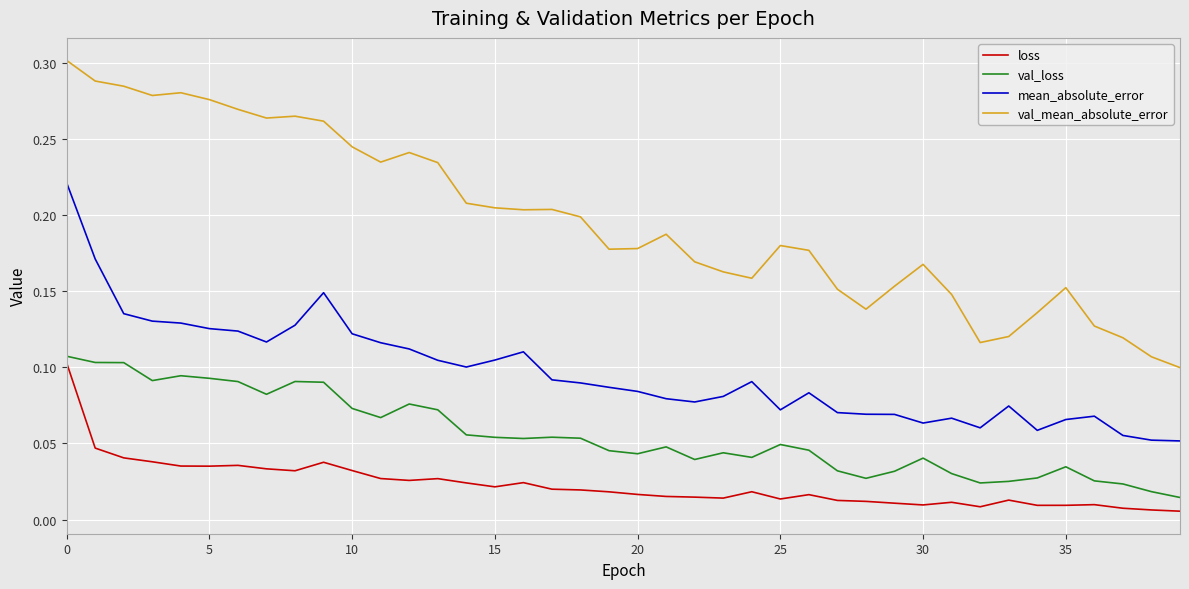

True or false: loss has more than 0 interior local peaks.

True